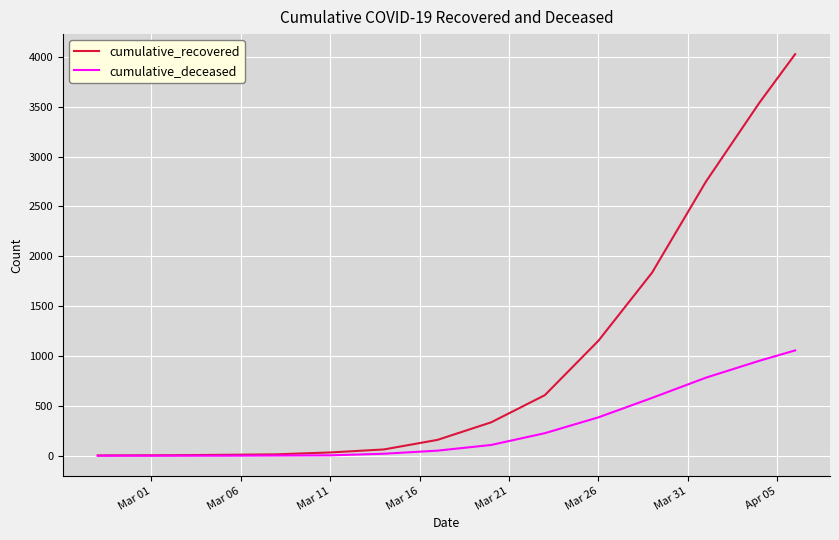

What are all the series names shown in the legend?

cumulative_recovered, cumulative_deceased